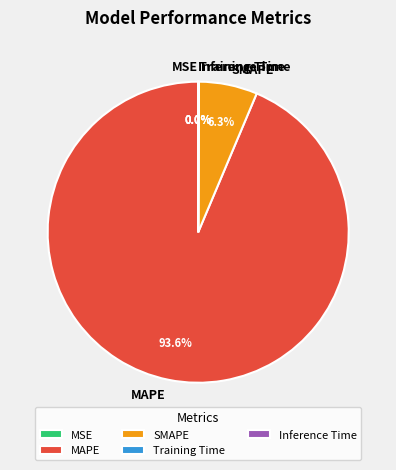

To the nearest percent, what is the average slice percentage?

20%